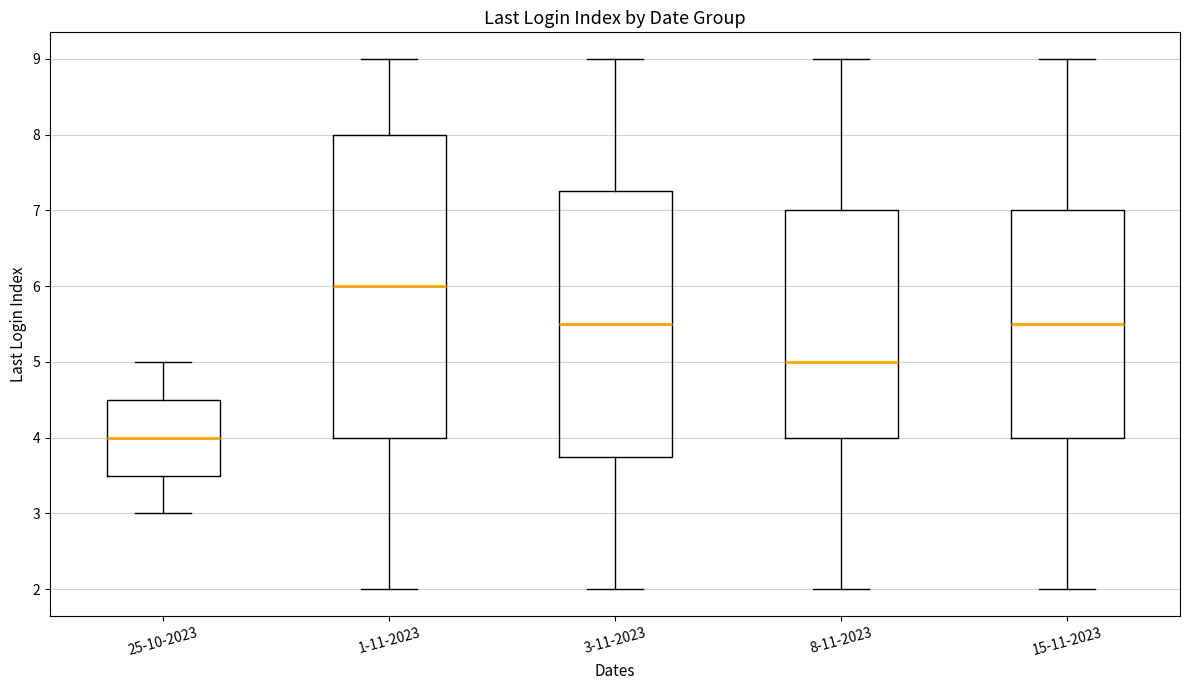

Which box is the tallest, from its lower edge to its upper edge?

1-11-2023